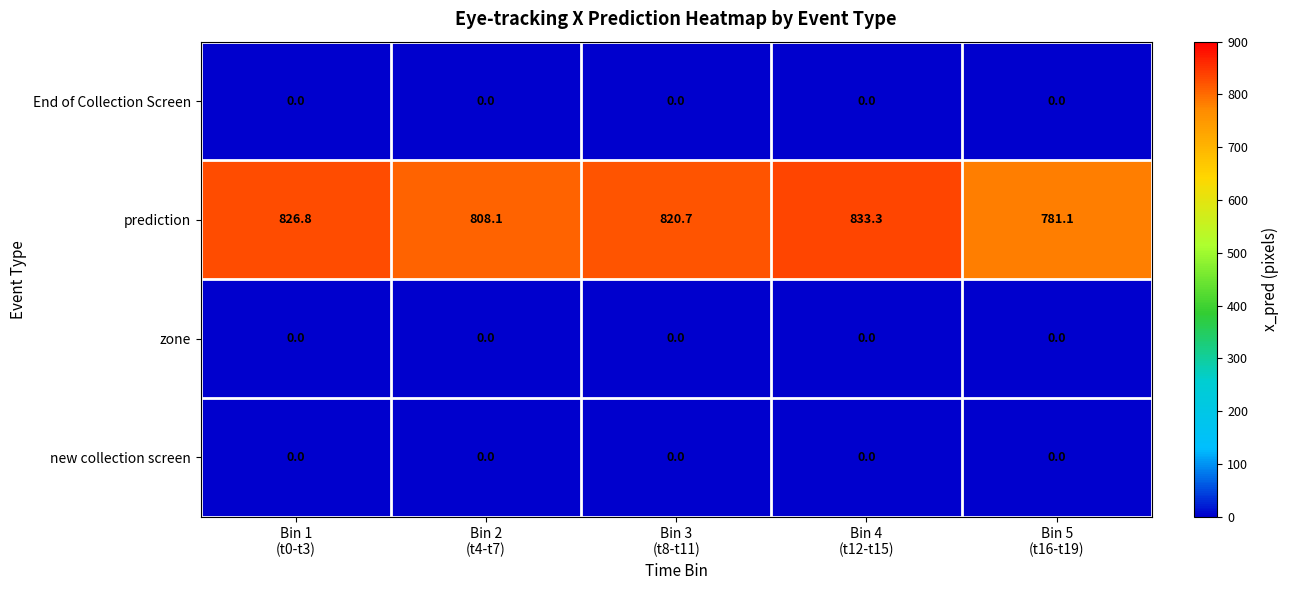

Reading left to right, extract all data points from this chart.

End of Collection Screen: 0.0	0.0	0.0	0.0	0.0
prediction: 826.8	808.1	820.7	833.3	781.1
zone: 0.0	0.0	0.0	0.0	0.0
new collection screen: 0.0	0.0	0.0	0.0	0.0